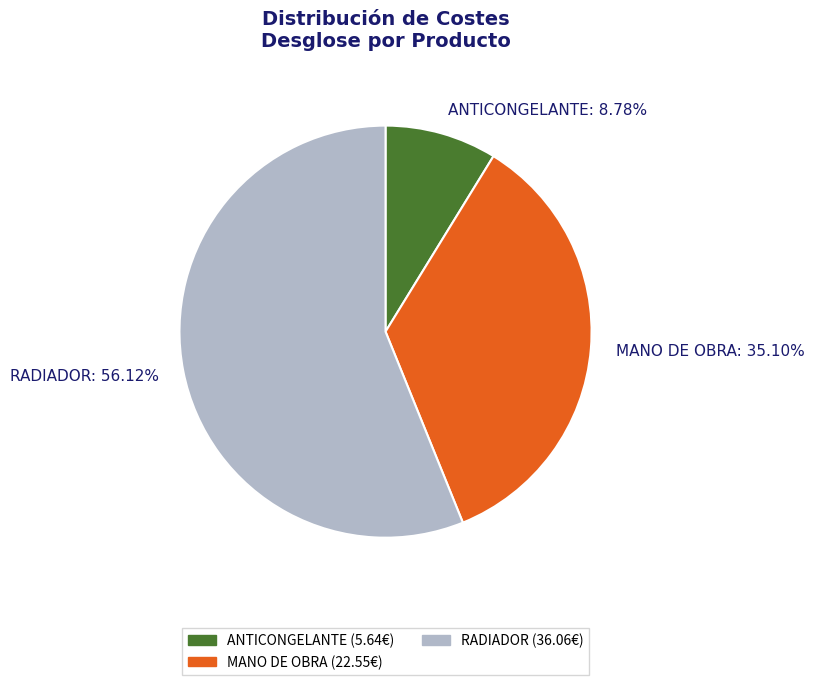

Which slice is the largest?

RADIADOR